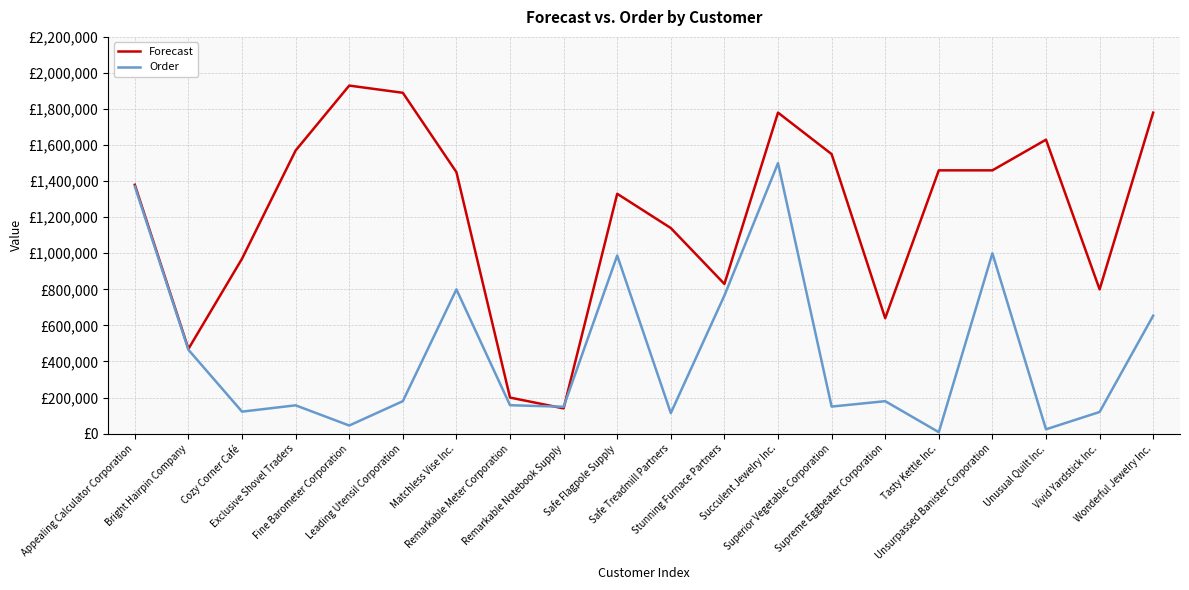

Does the chart display data point markers on the line(s)?

No